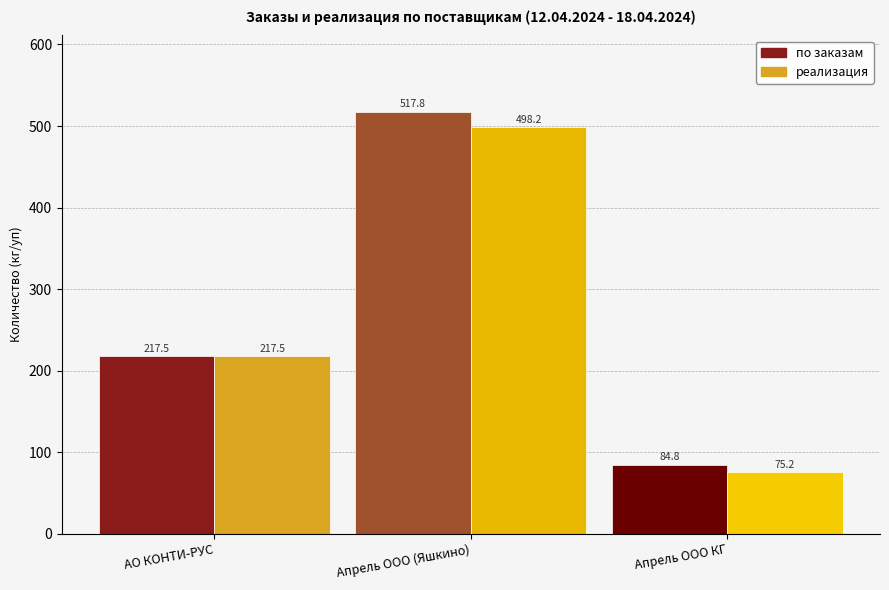

At which category does the chart reach its peak across all series?

Апрель ООО (Яшкино)